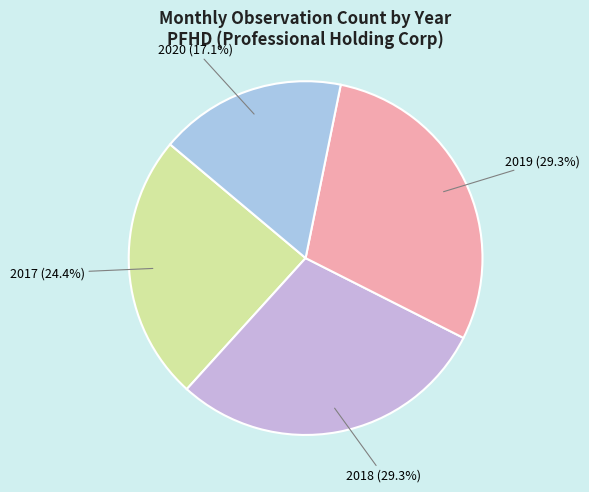

How many segments does this pie chart have?

4